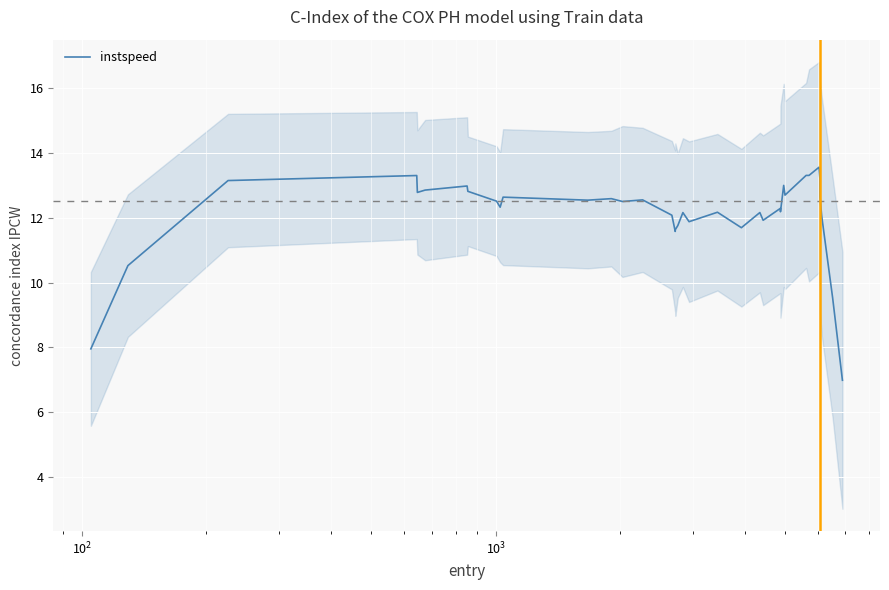

What is the highest value of the instspeed series?

13.6